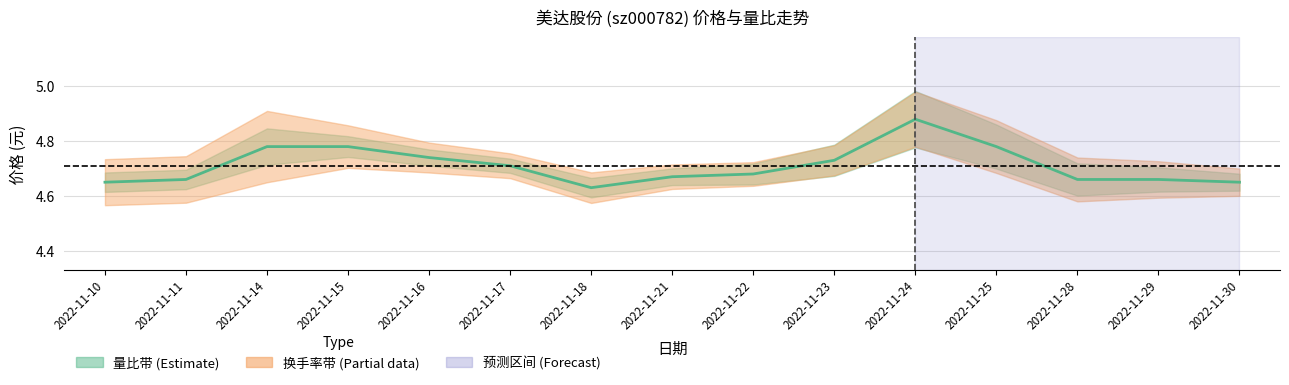

What is the average value?

4.7